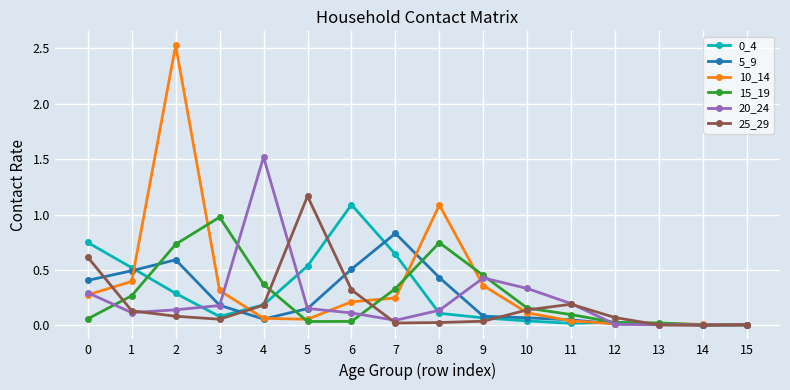

Which series has the largest range (max minus min)?

10_14